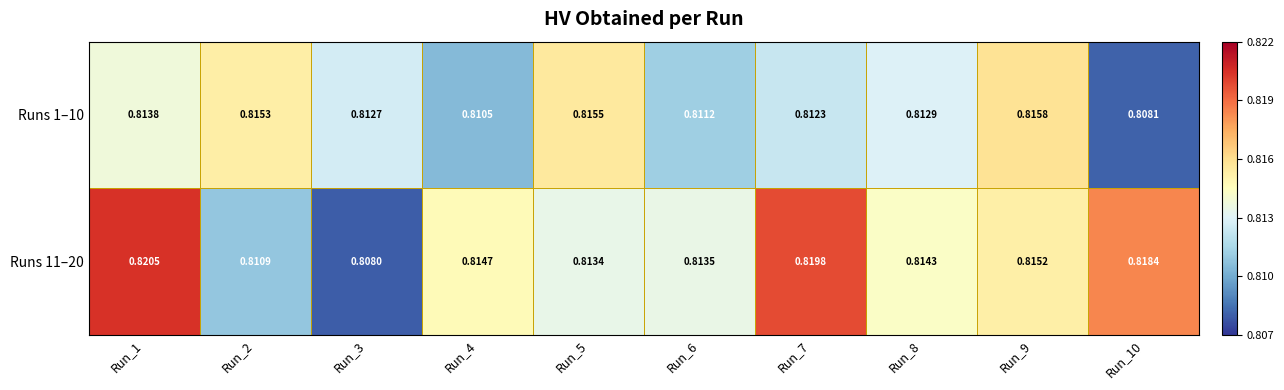

Which series has the largest range (max minus min)?

Runs 11–20